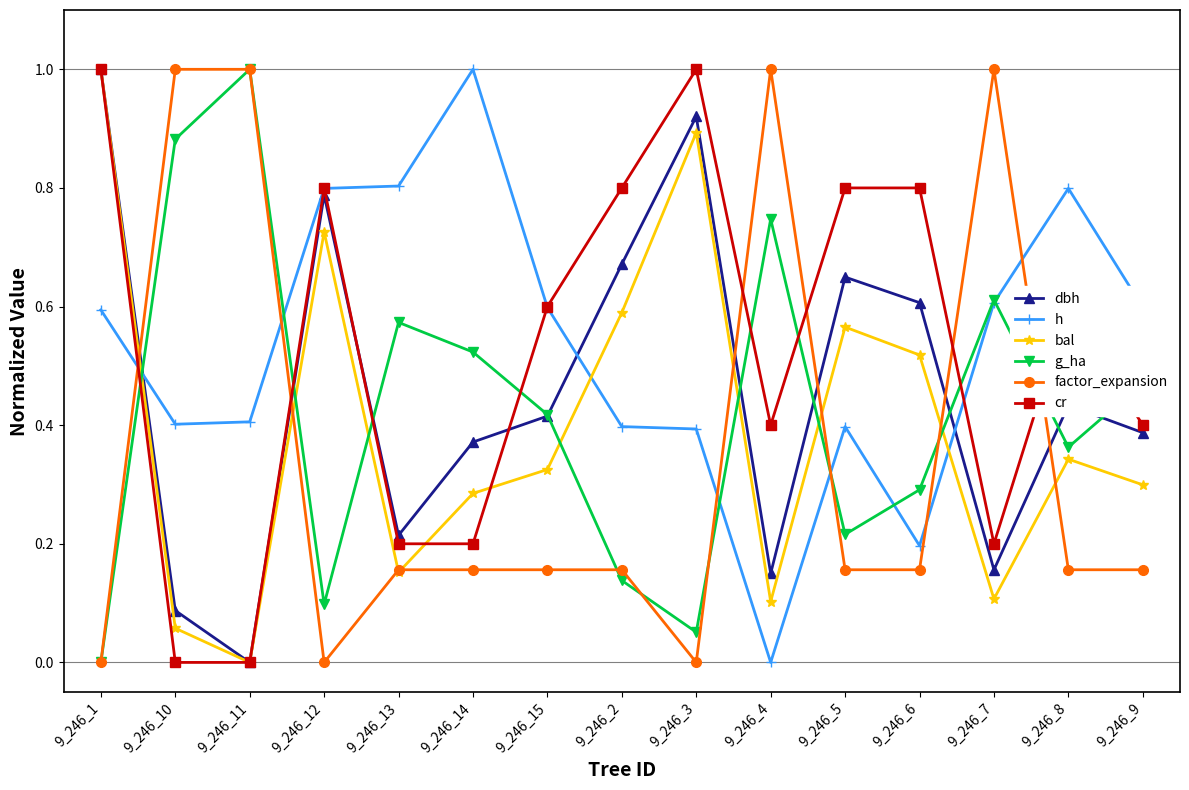

At which label does dbh reach its peak?

9_246_1